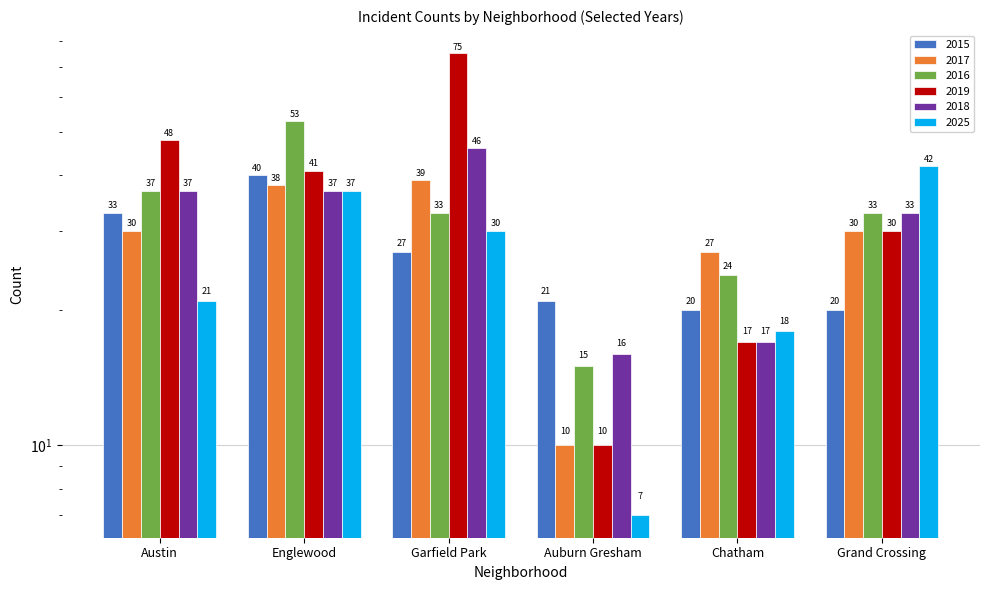

Rank the series by their maximum value, from highest to lowest.

2019, 2016, 2018, 2025, 2015, 2017